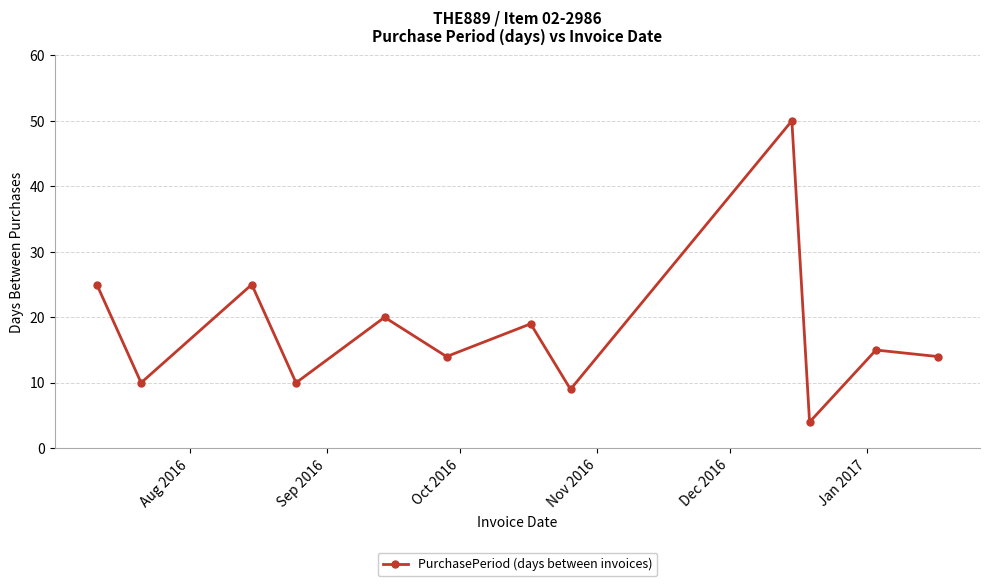

What is the maximum value shown in the chart?

50